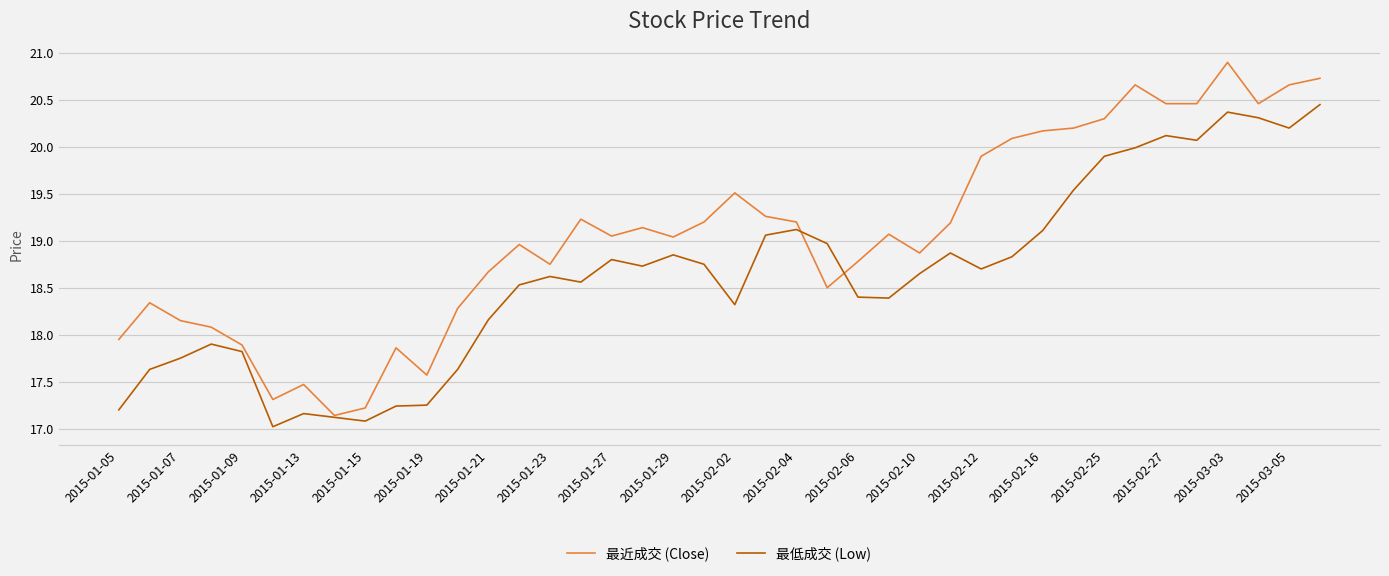

Which series has the widest spread of values?

最近成交 (Close)